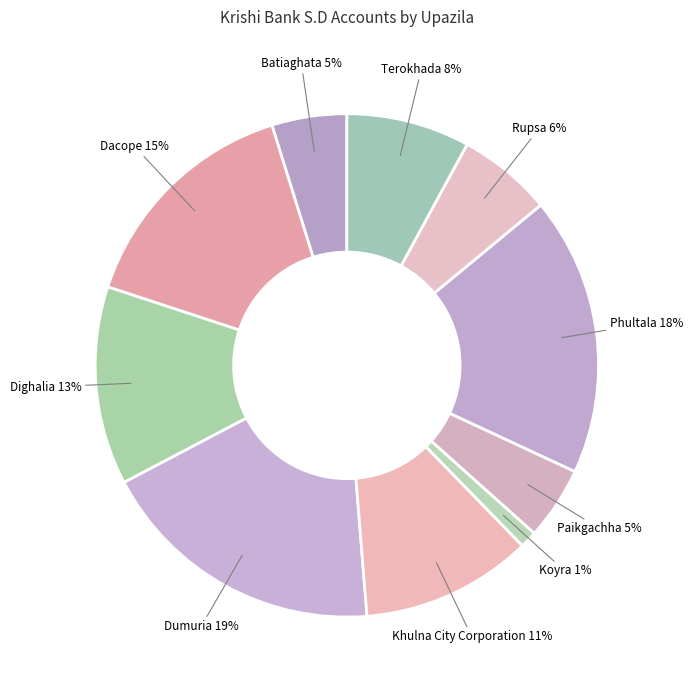

Rank the categories by value from lowest to highest.

Koyra, Paikgachha, Batiaghata, Rupsa, Terokhada, Khulna City Corporation, Dighalia, Dacope, Phultala, Dumuria